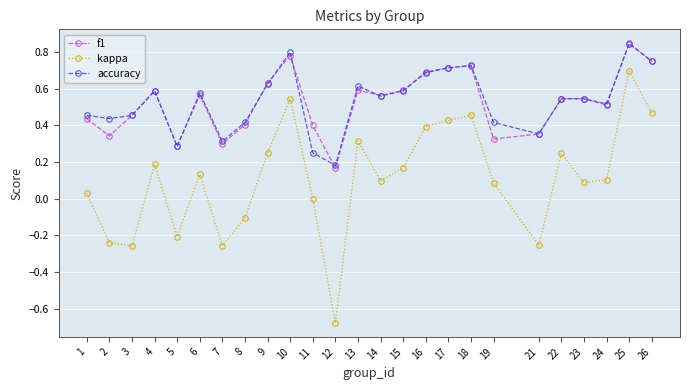

True or false: accuracy and kappa cross at least once.

False